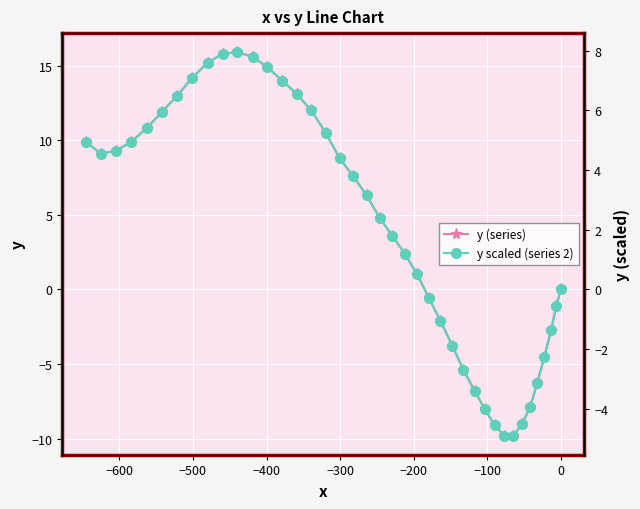

What is the value of the y (series) point at the 30th from the left?

-8.0